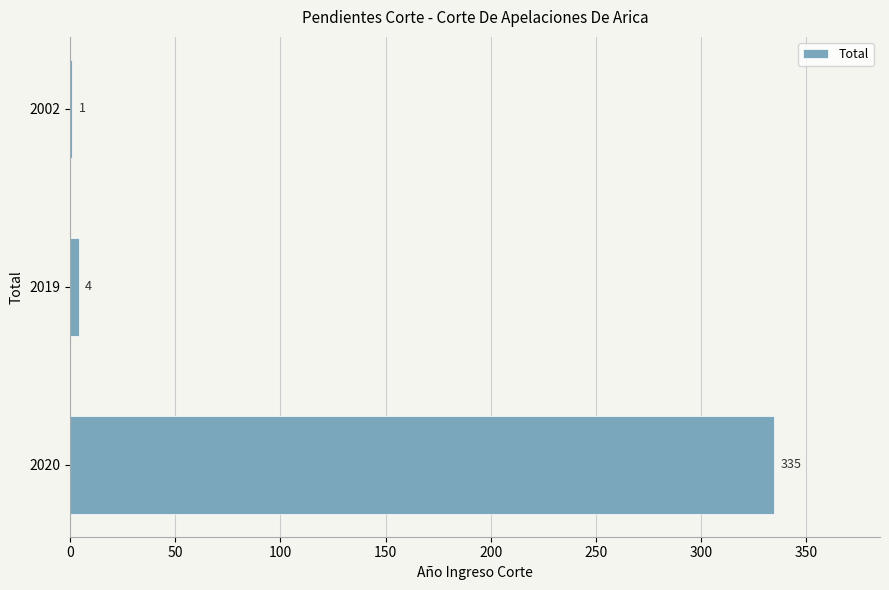

What is the sum of all values?

340